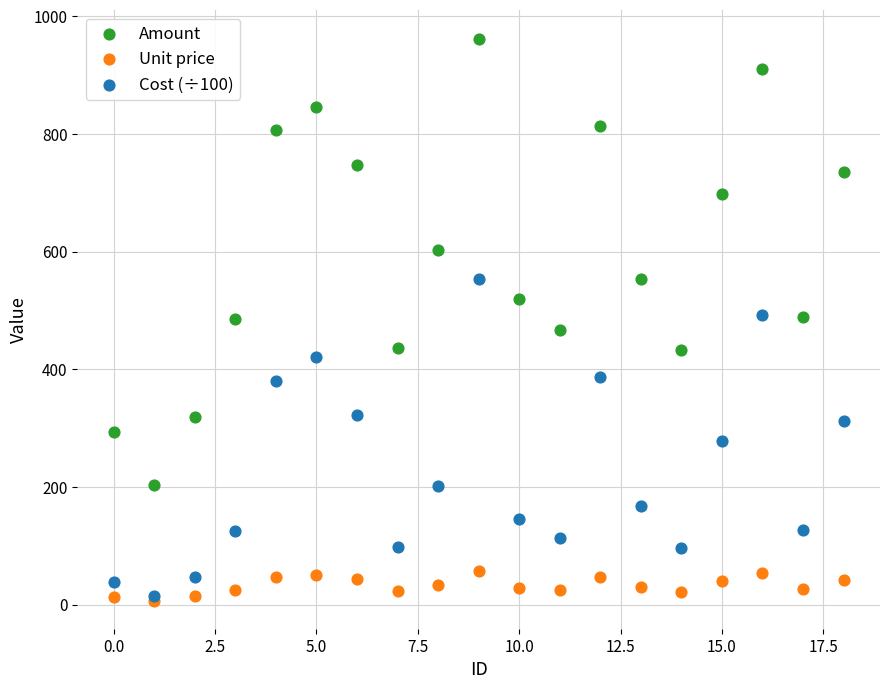

What are all the series names shown in the legend?

Amount, Unit price, Cost (÷100)